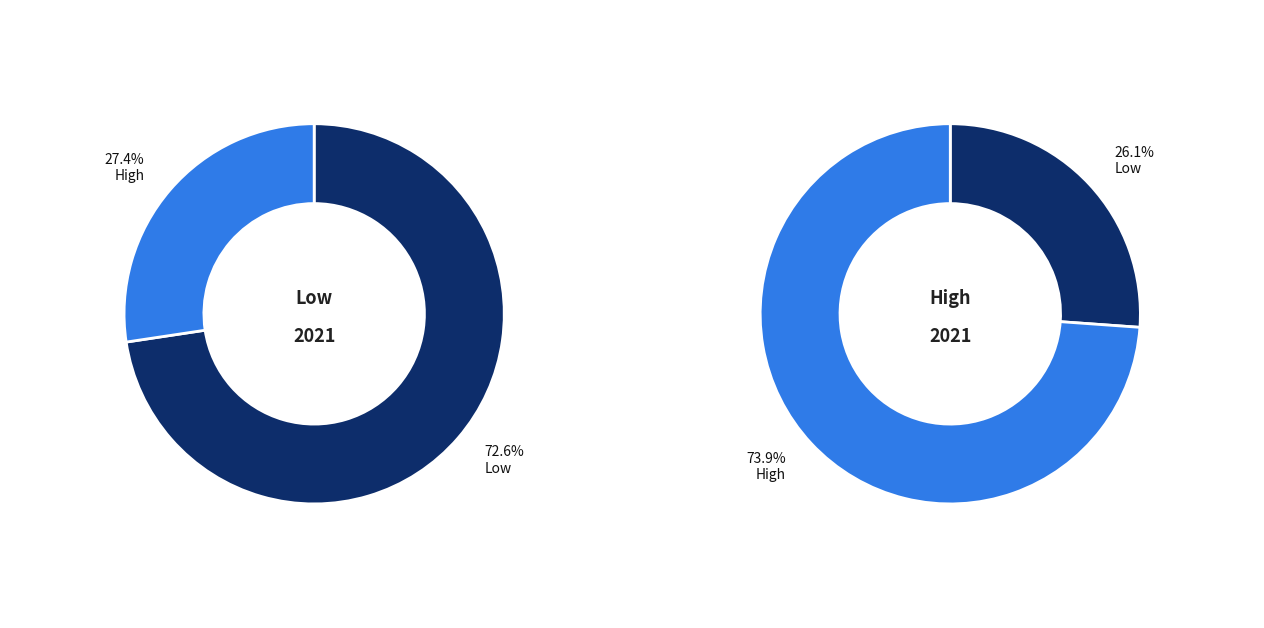

The Low slice represents 36% of the pie. True or false?

False